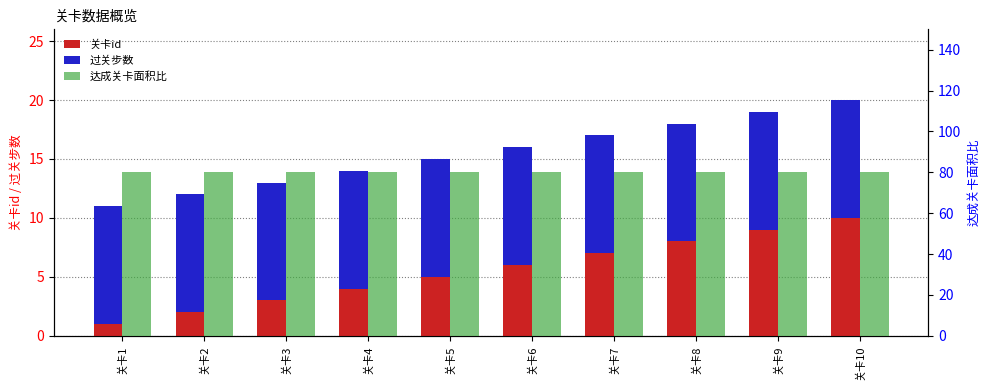

What are all the series names shown in the legend?

关卡id, 过关步数, 达成关卡面积比